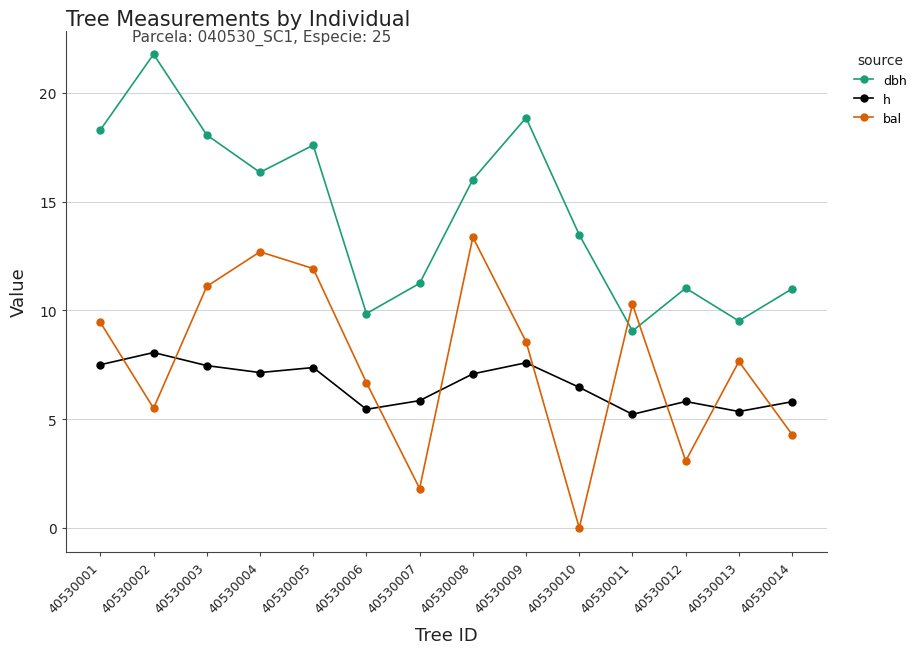

True or false: bal and dbh cross at least once.

True